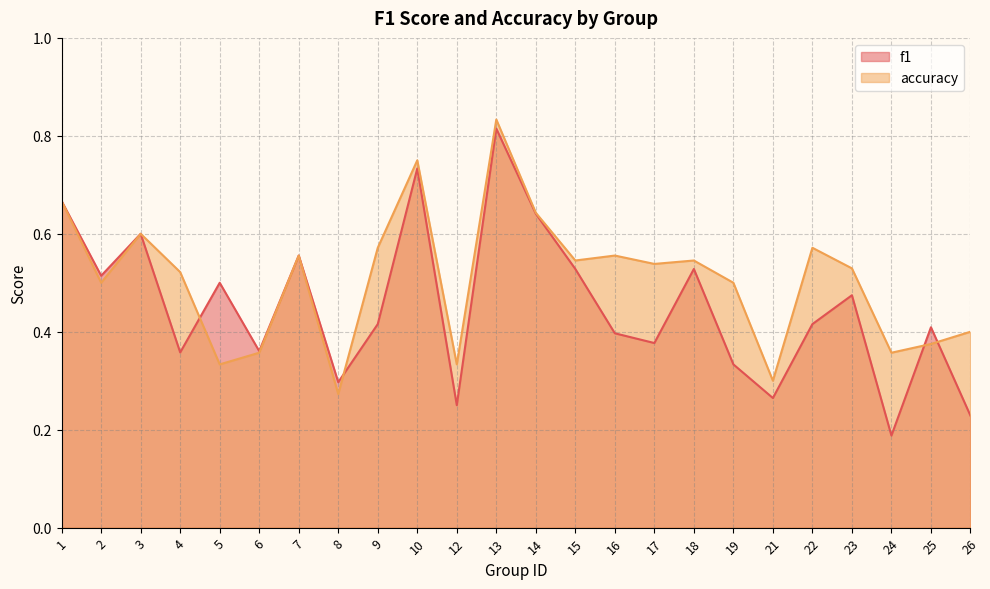

What is the value of the f1 point at the 2nd from the left?

0.5